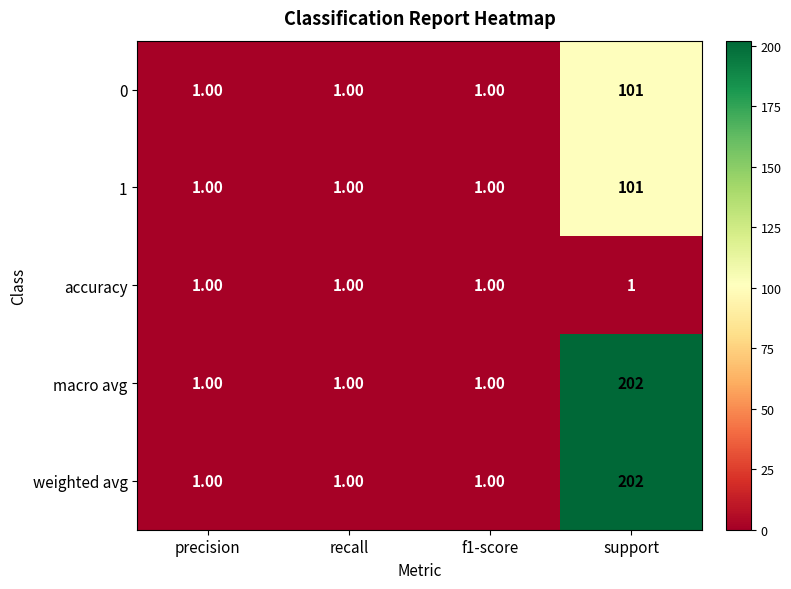

At which category is the sum across all series the highest?

support